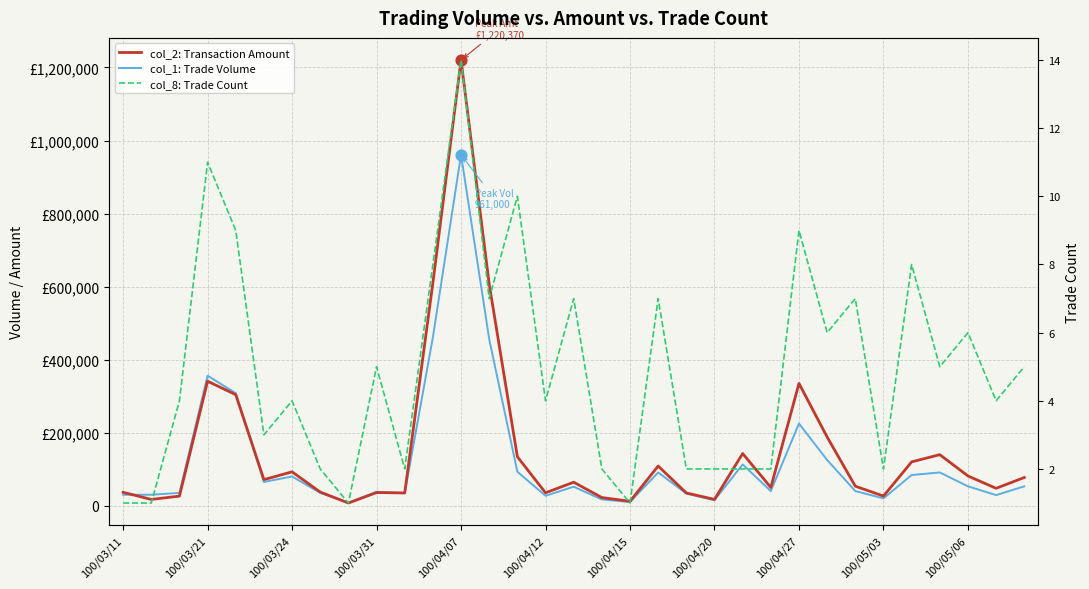

What is the total value across all series at 100/04/27?

559789